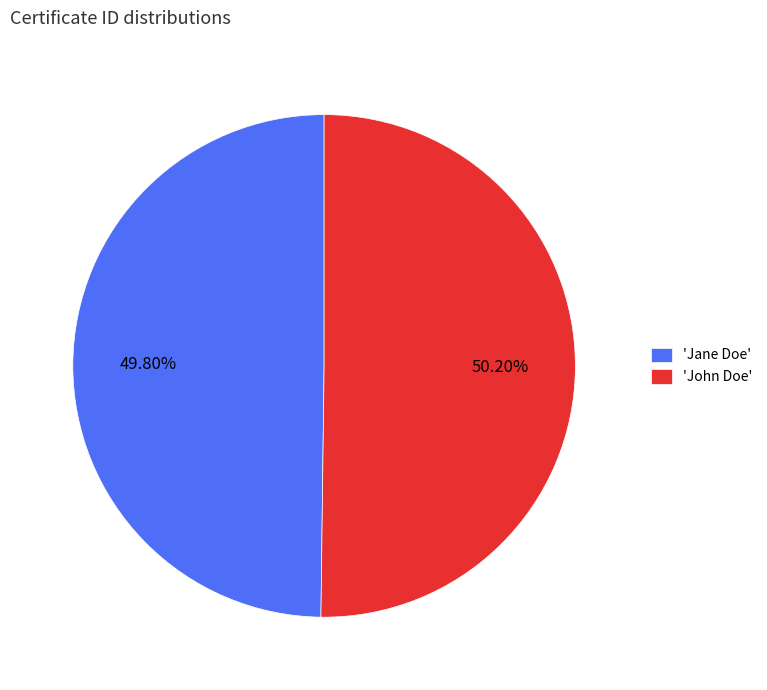

What is the ratio of the value at 'John Doe' to the value at 'Jane Doe'?

1.0